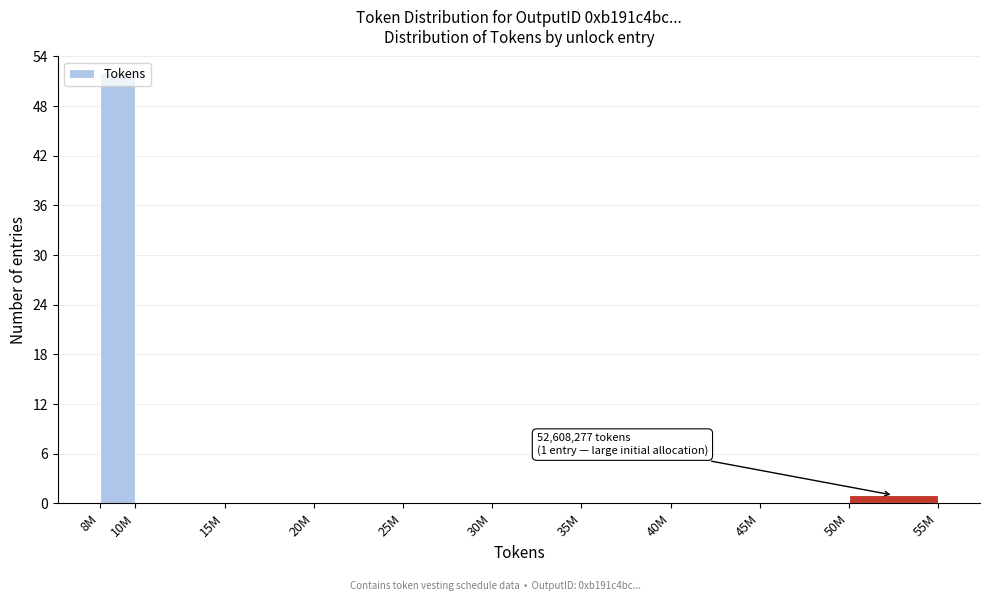

What is the greatest value displayed?

52